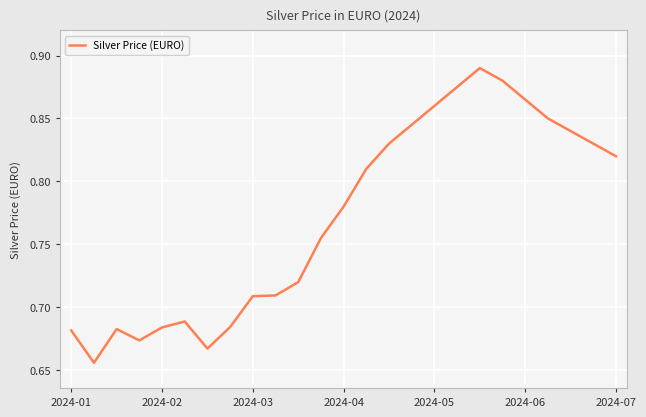

Is this an area chart (filled region under the line)?

No